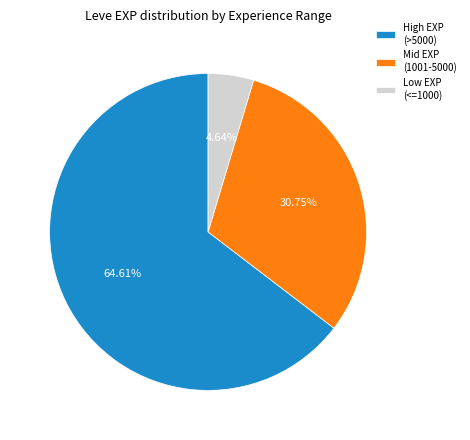

Which category accounts for the majority?

High EXP (>5000)